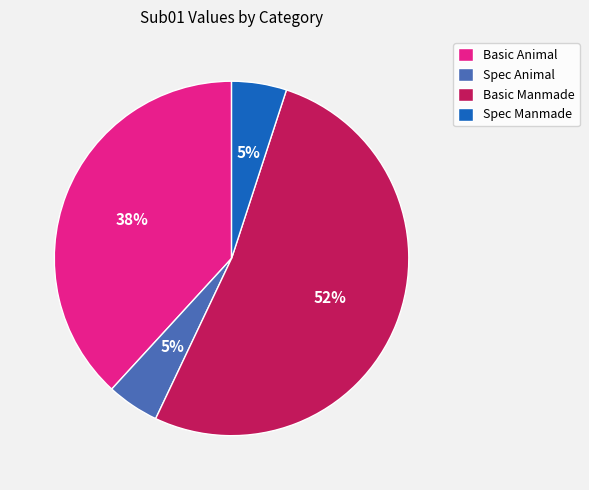

Which has a higher value, Basic Manmade or Basic Animal?

Basic Manmade